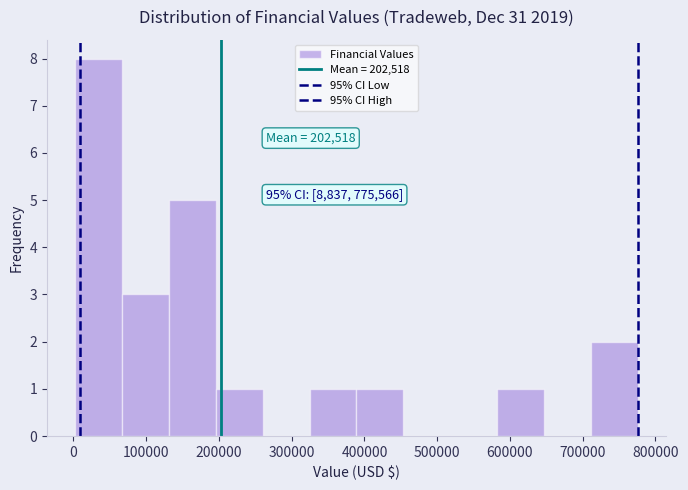

Which range on the x-axis has the tallest bar?

0 to 70000